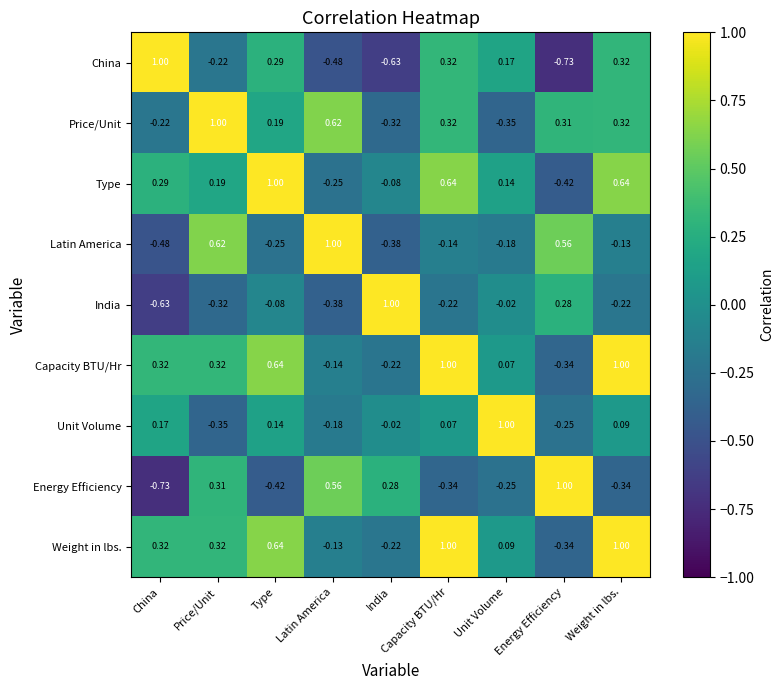

What is the total value across all series at Weight in lbs.?

2.7